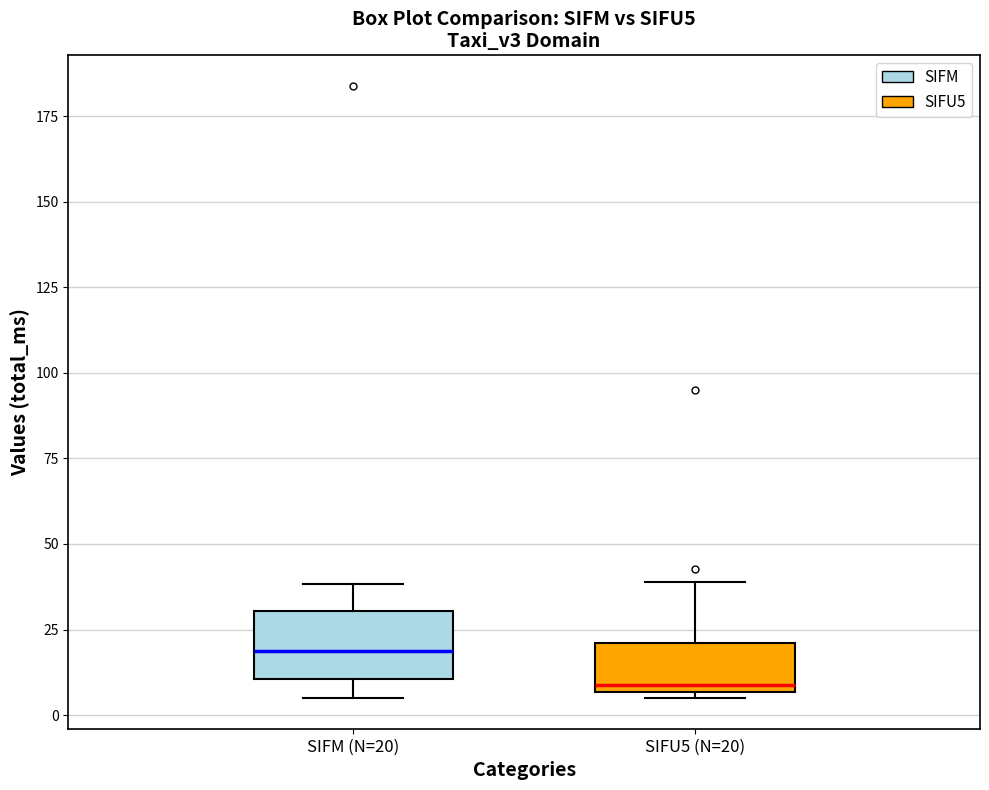

Where does the median line of the box for SIFM (N=20) sit on the y-axis? The values are not printed on the chart, so give them approximately, as read against the axis.

20